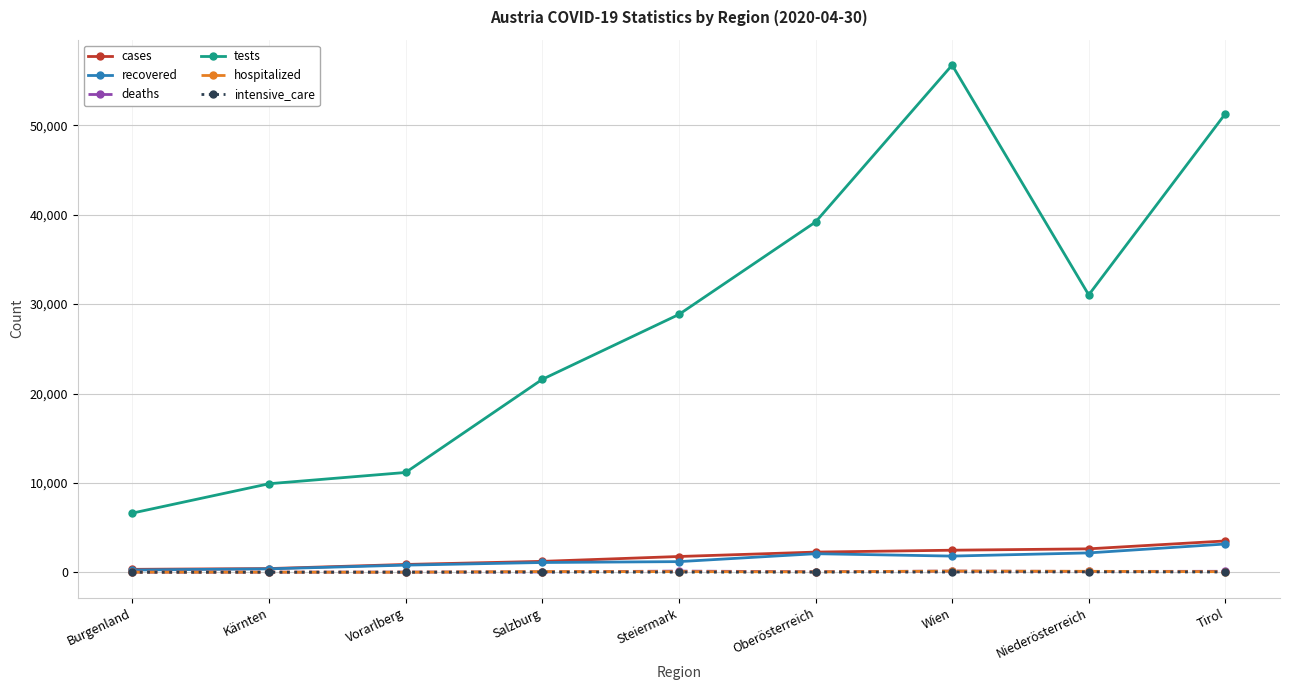

What is the total value across all series at Kärnten?

10718